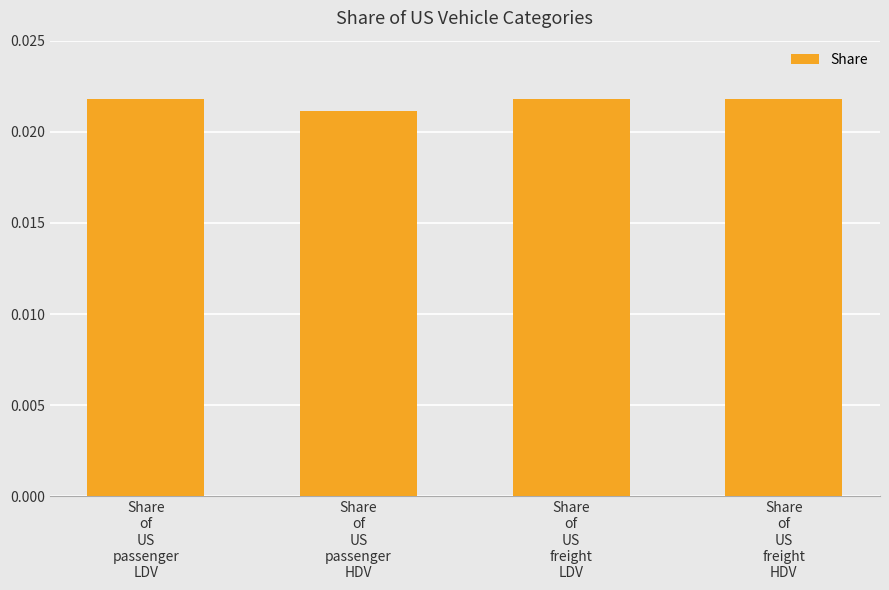

Count the values in the range 0 to 1.

4